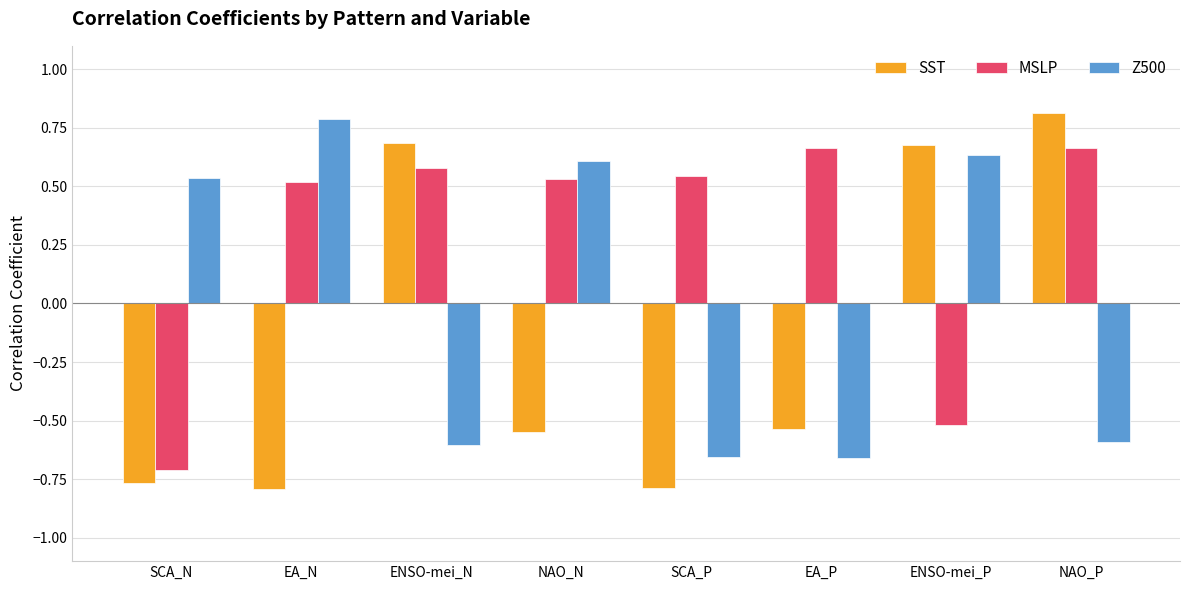

Rank the series by their average value, from lowest to highest.

SST, Z500, MSLP